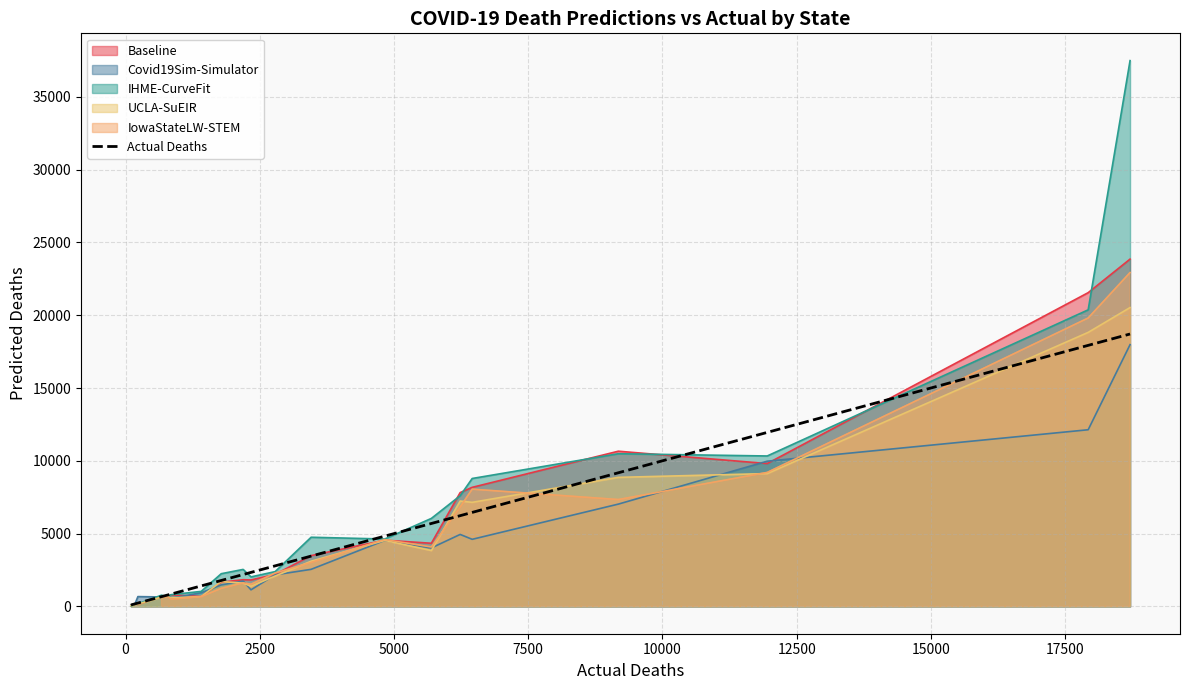

What is the maximum value shown in the chart?

18710